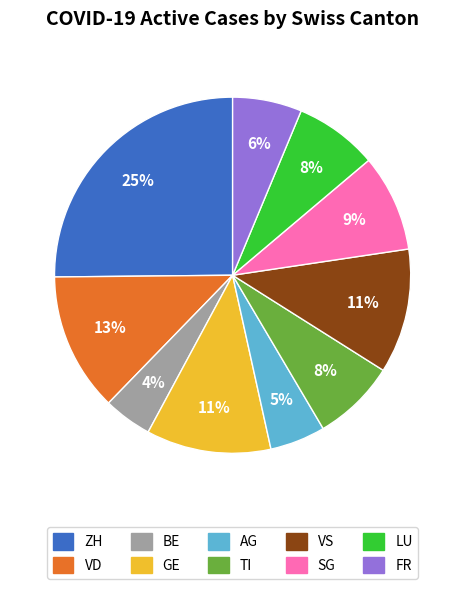

To the nearest percent, what is the average slice percentage?

10%